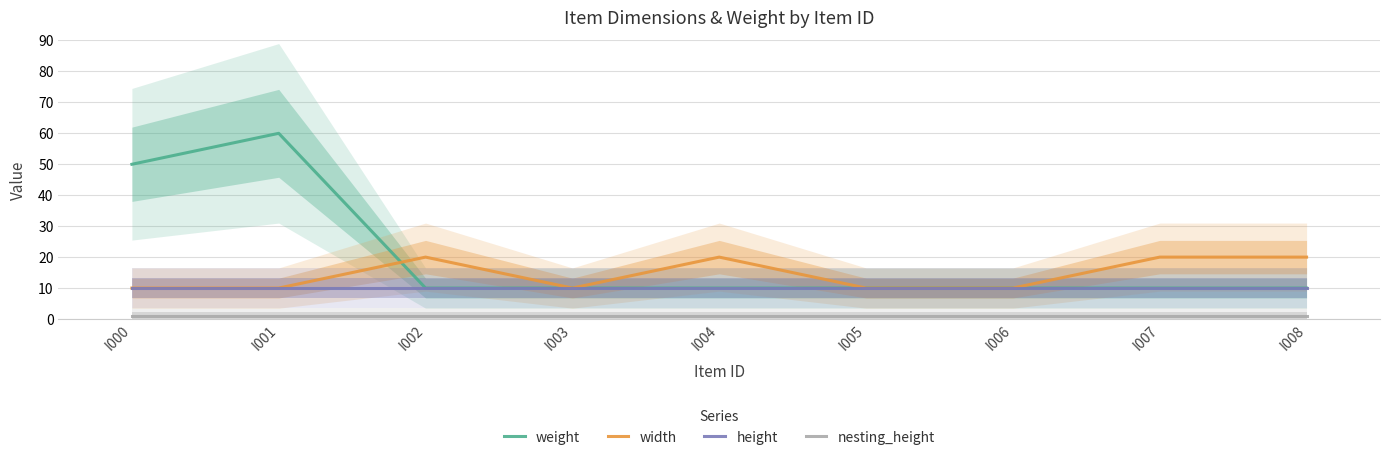

List the labels in order of height value, smallest first.

I000, I001, I002, I003, I004, I005, I006, I007, I008